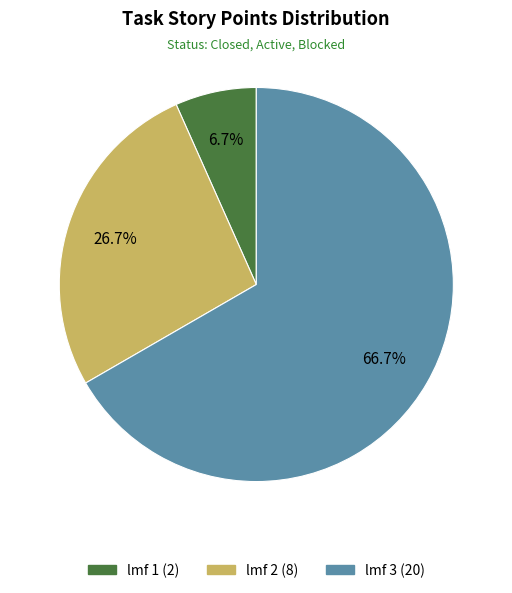

Approximately how many times larger is the value at lmf 1 (2) compared to lmf 3 (20)?

0.1